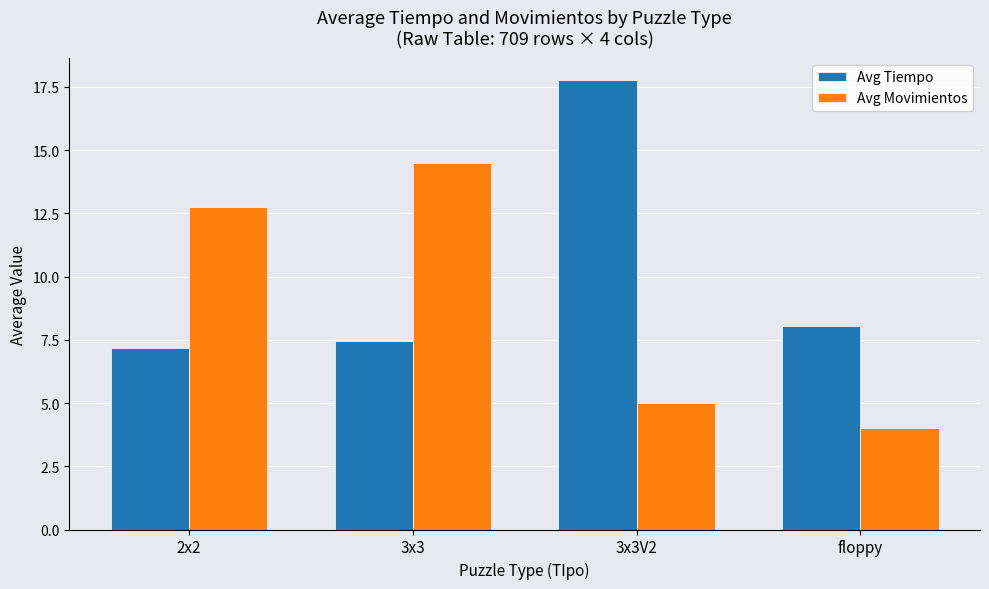

Reading right to left, list all the values displayed in this chart.

Avg Tiempo: floppy=8.0	3x3V2=17.8	3x3=7.5	2x2=7.2
Avg Movimientos: floppy=4.0	3x3V2=5.0	3x3=14.5	2x2=12.8